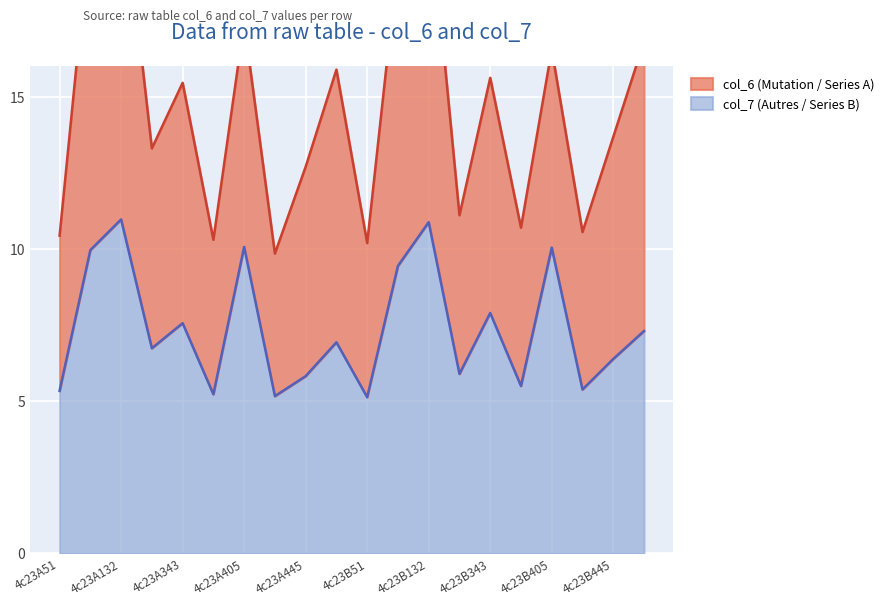

The col_7 (Autres / Series B) series shows 10.8 at 4c23A343. True or false?

False